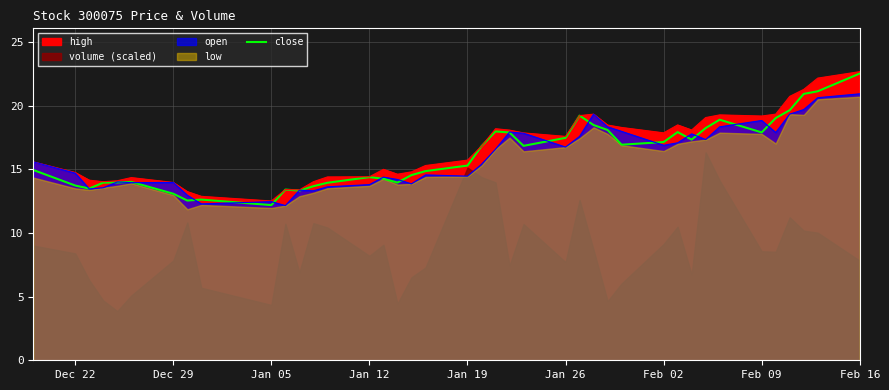

Does the chart have visible grid lines?

Yes